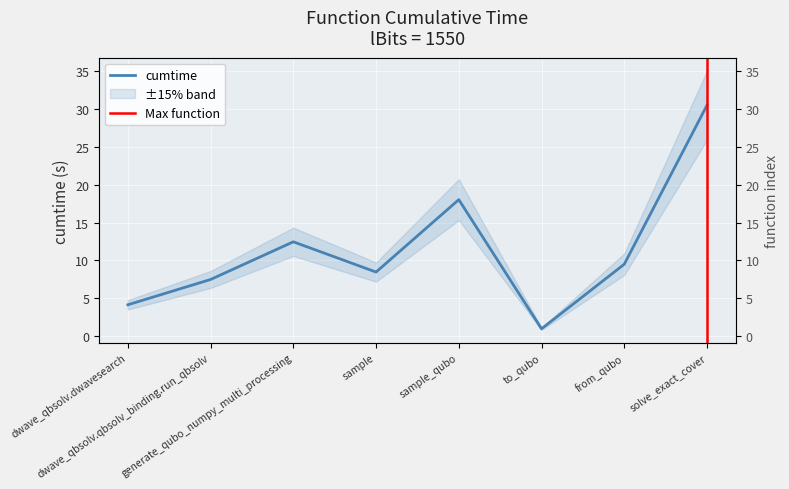

At which label is the value closest to 15?

generate_qubo_numpy_multi_processing